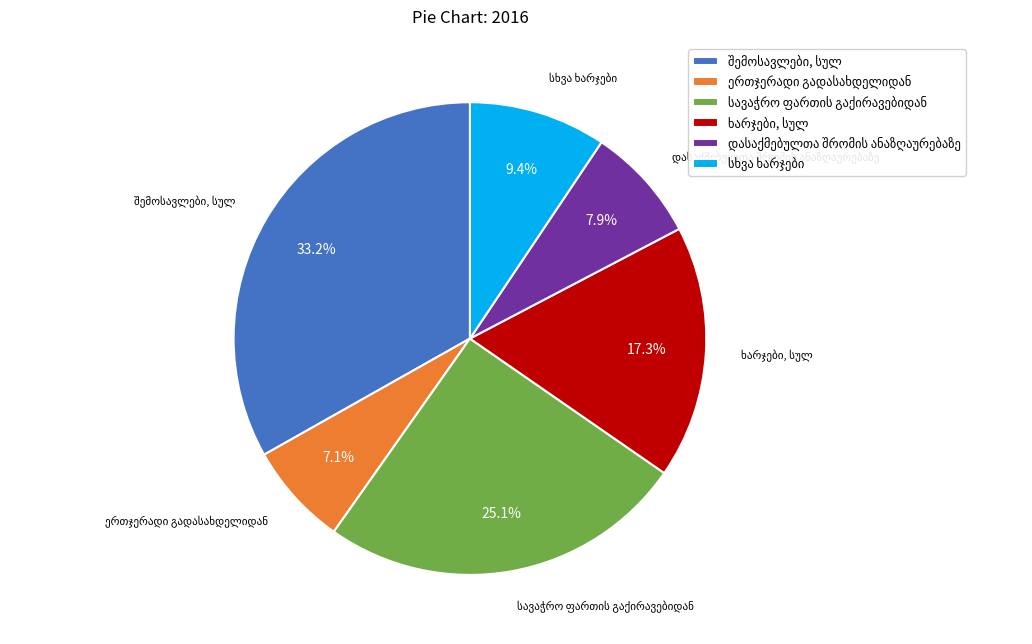

Is there any slice that represents more than half of the pie?

No